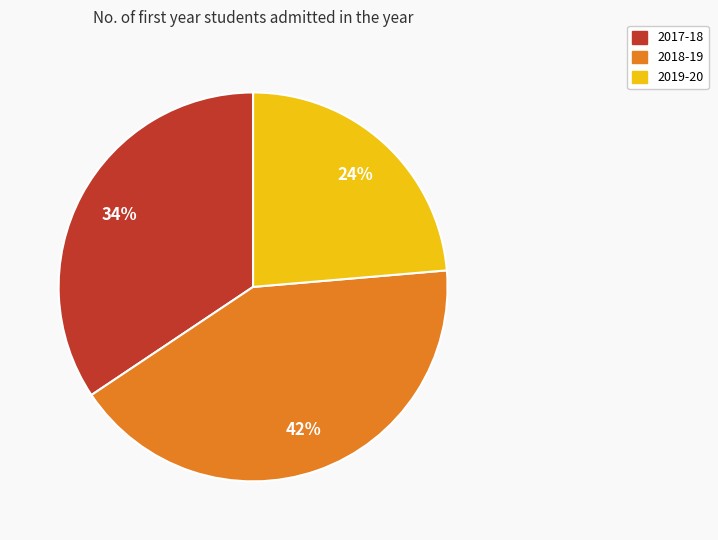

Does 2018-19 account for over 50% of the chart?

No